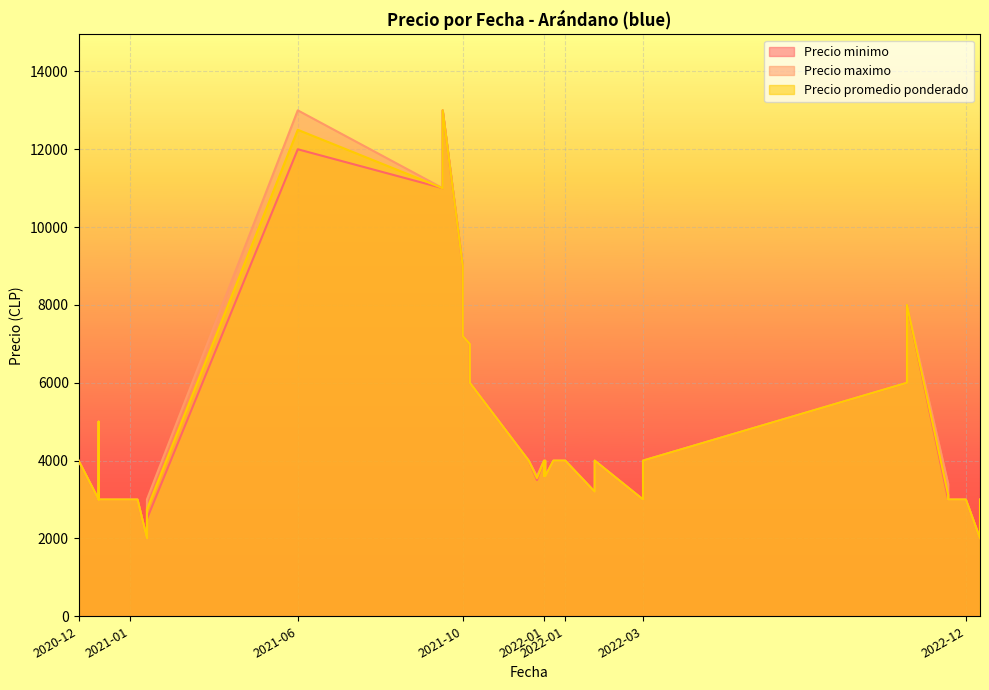

What is the lowest value of the Precio promedio ponderado series?

2000